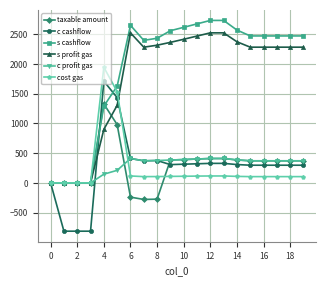

Rank the series by their maximum value, from highest to lowest.

s cashflow, s profit gas, cost gas, c cashflow, taxable amount, c profit gas